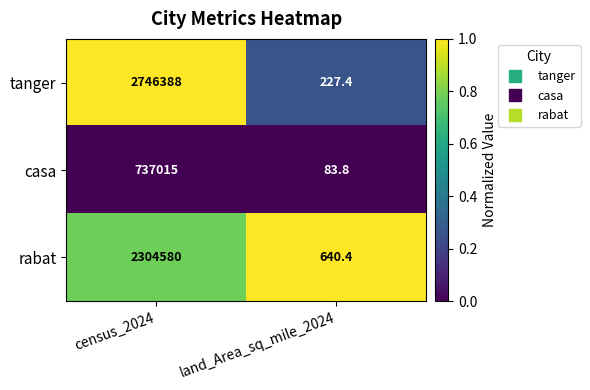

Reading left to right, extract all data points from this chart.

tanger: census_2024=2746388.0	land_Area_sq_mile_2024=227.4
casa: census_2024=737015.0	land_Area_sq_mile_2024=83.8
rabat: census_2024=2304580.0	land_Area_sq_mile_2024=640.4